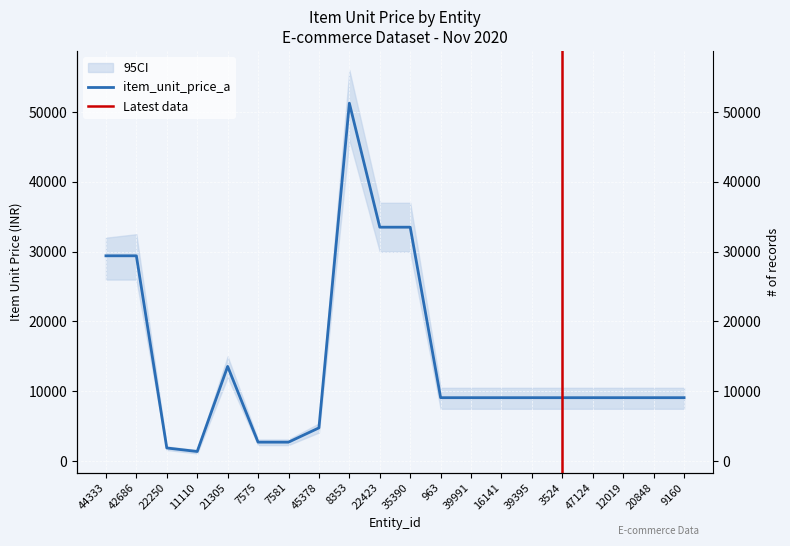

What is the label of the 19th point from the left?

20848